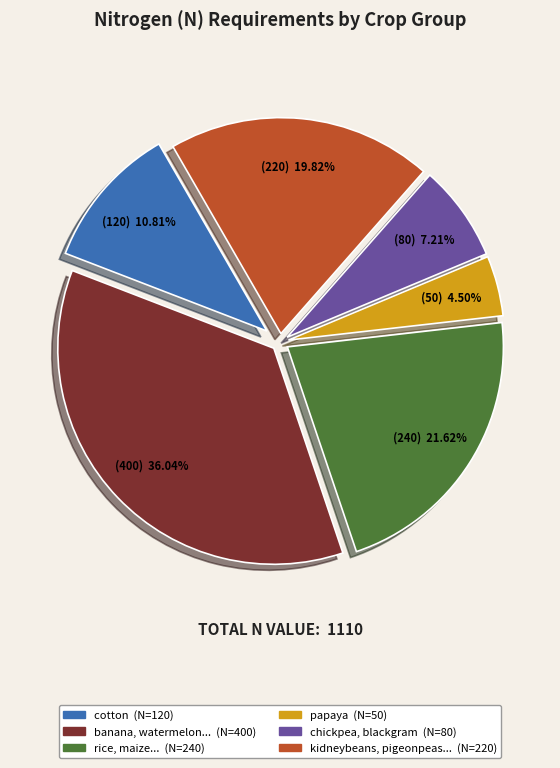

Does any single category account for the majority?

No